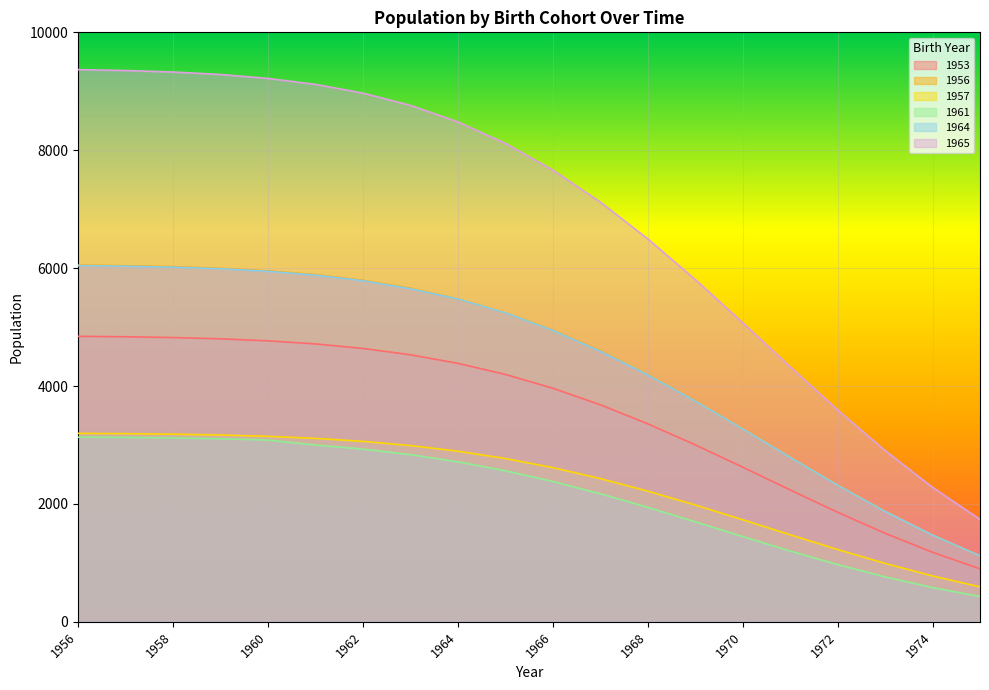

Is the value of 1953 at 1970 greater than the value of 1956 at 1956?

No